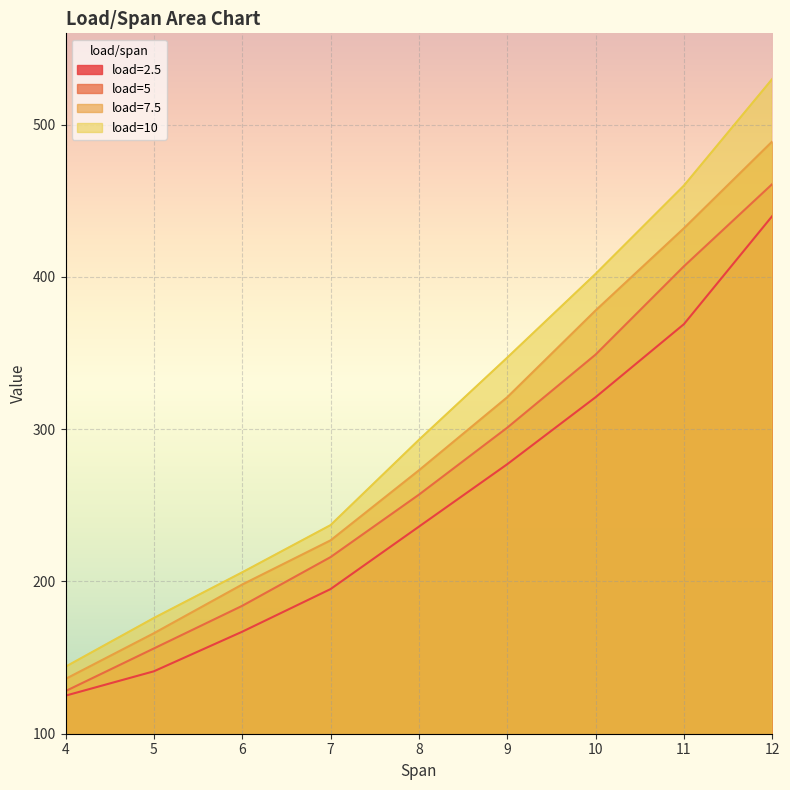

How many values in the 10 series exceed 293?

4